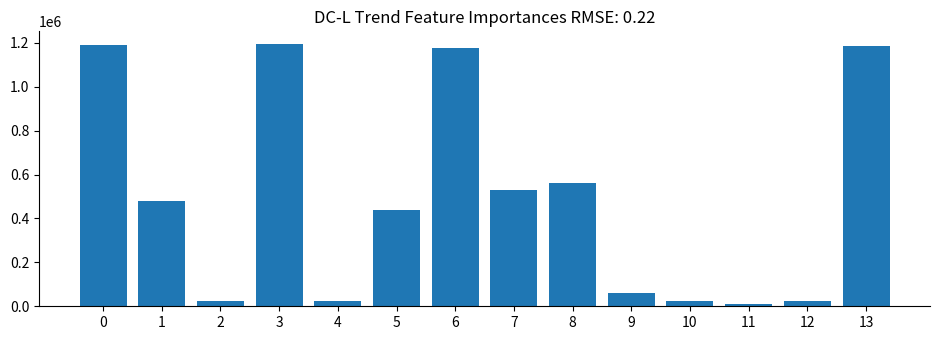

What is the greatest value displayed?

1192551